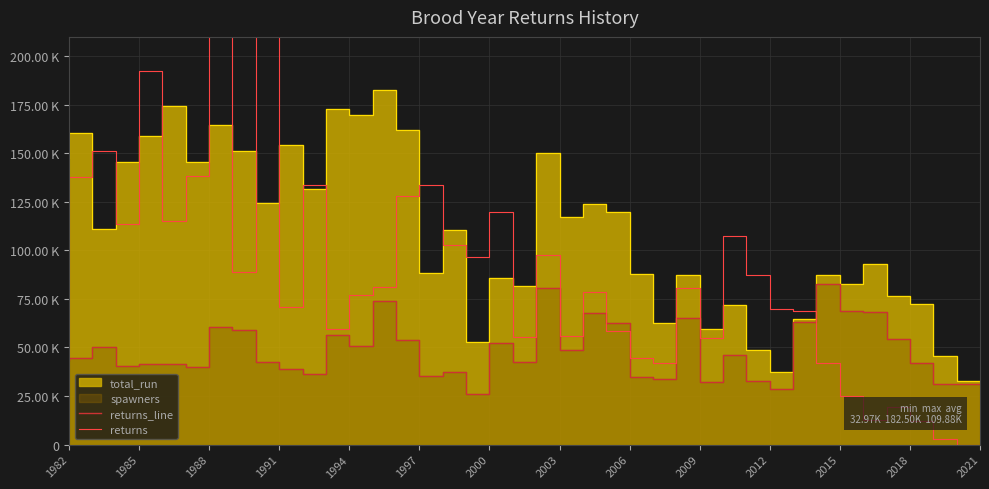

True or false: returns has a value of 32578.5 at 2012.

False